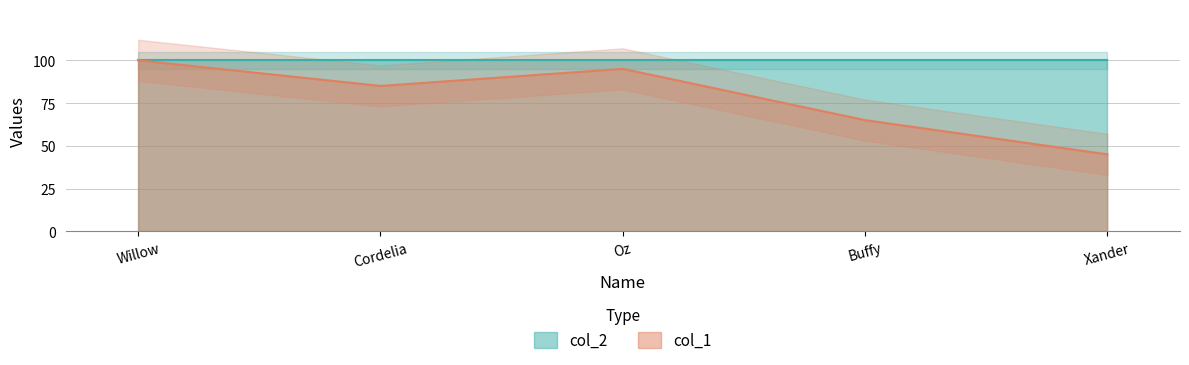

What is the approximate value at Willow, to the nearest 5?

100